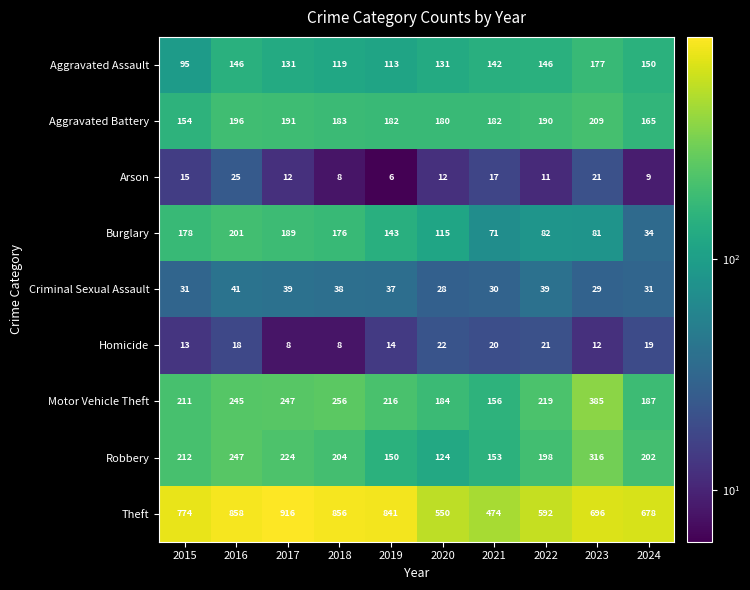

At which category does the chart reach its peak across all series?

2017